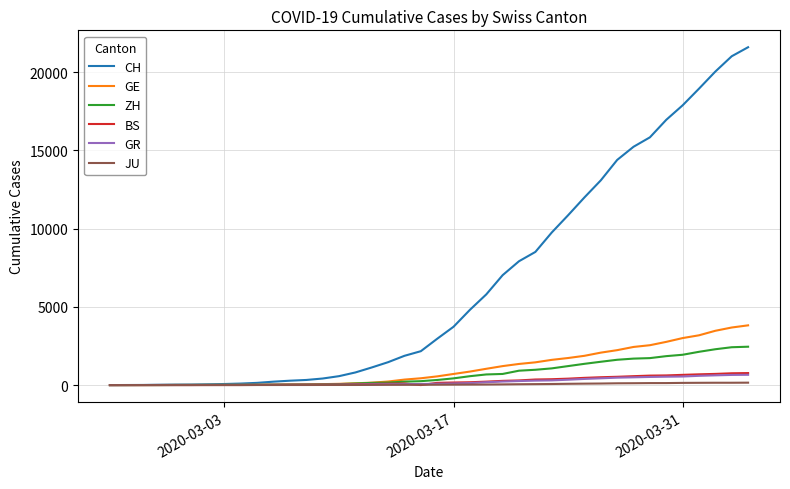

Which series has the largest total across all categories?

CH